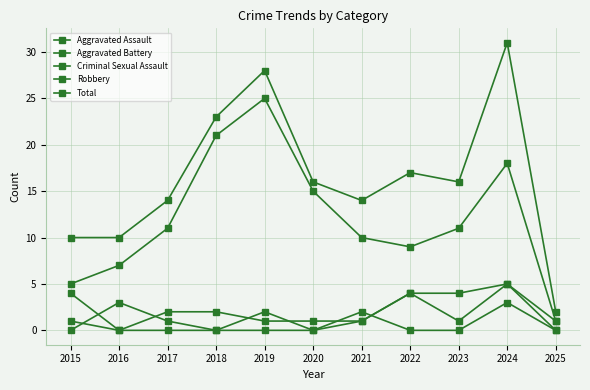

Which series ends up on top after the final intersection of Criminal Sexual Assault and Aggravated Assault?

Aggravated Assault